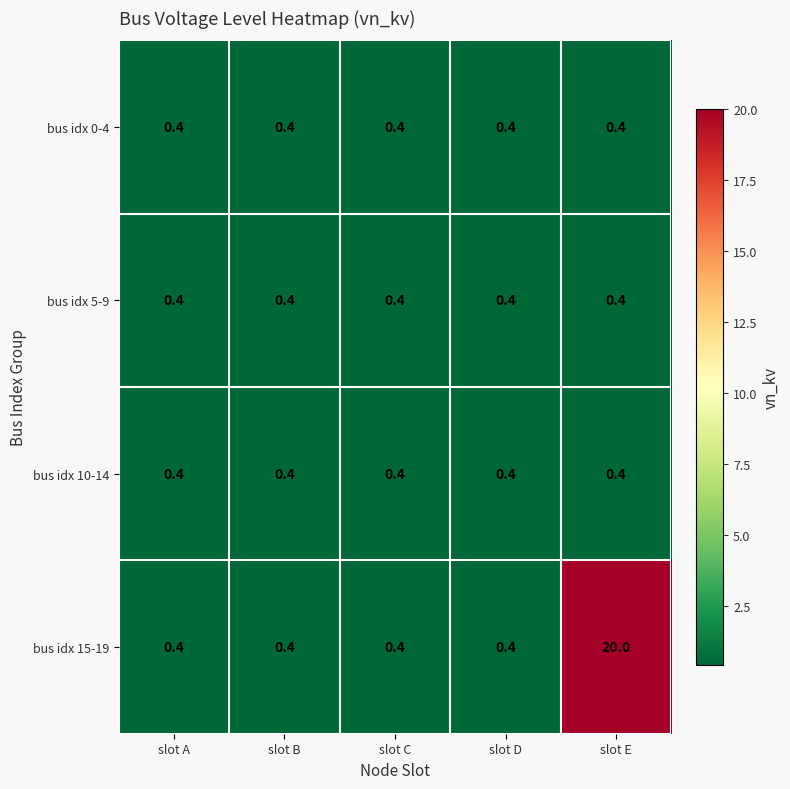

What is the sum of all bus idx 10-14 values?

2.0